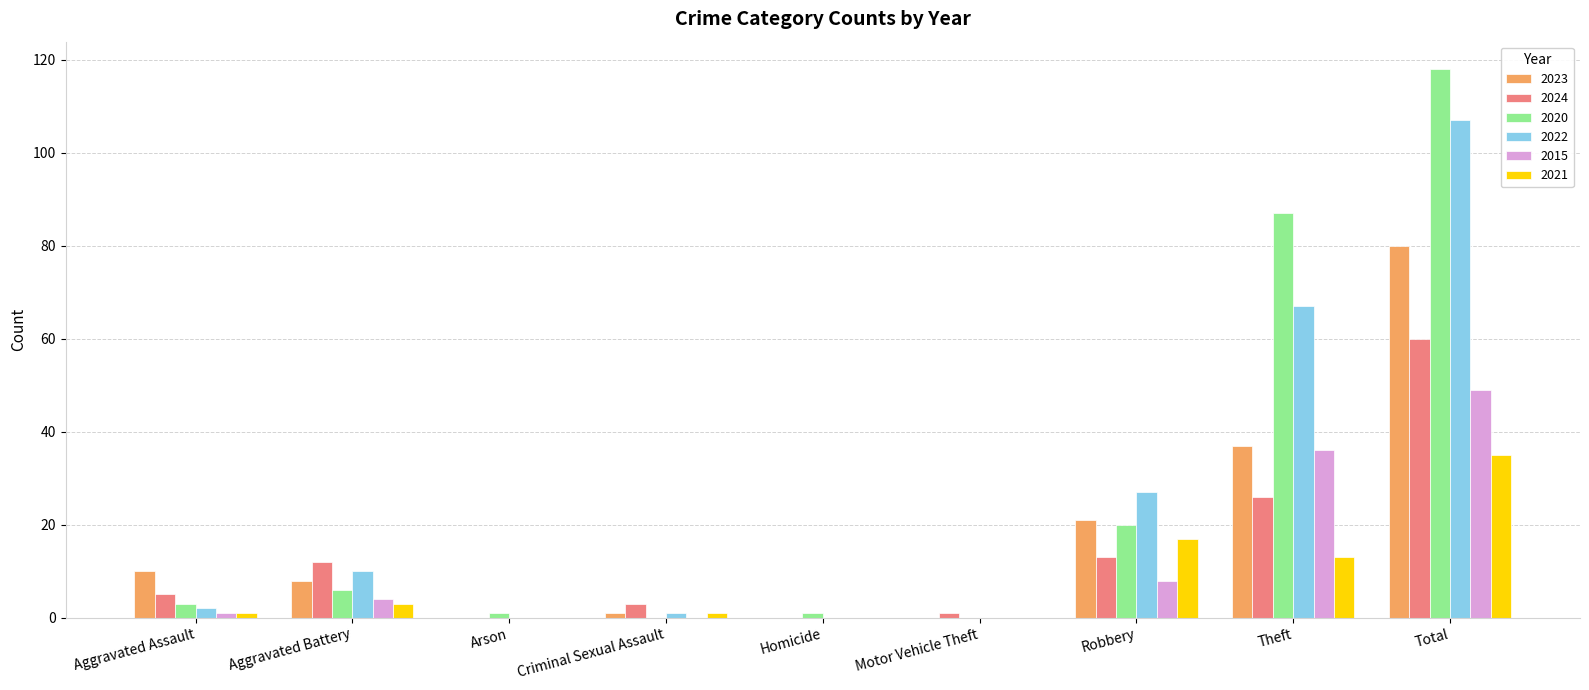

What is the sum of all 2024 values?

120